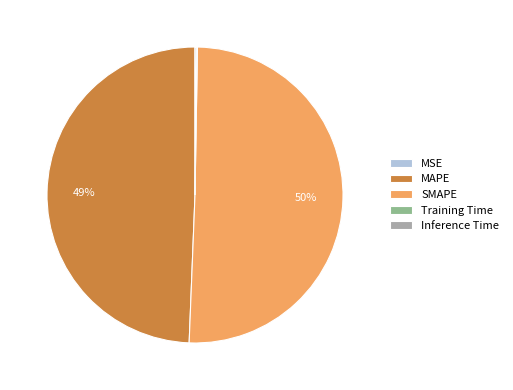

Which category accounts for the majority?

SMAPE